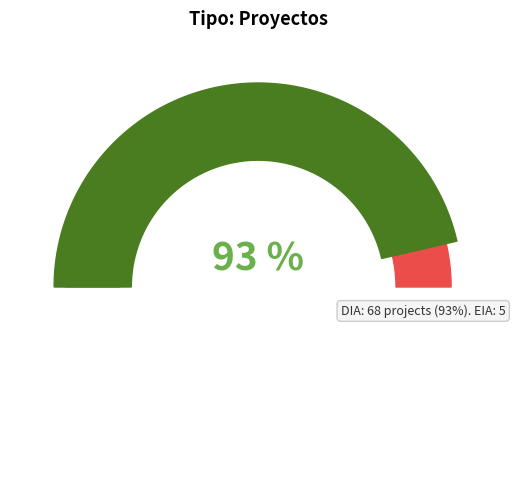

Which has a higher value, EIA or DIA?

DIA